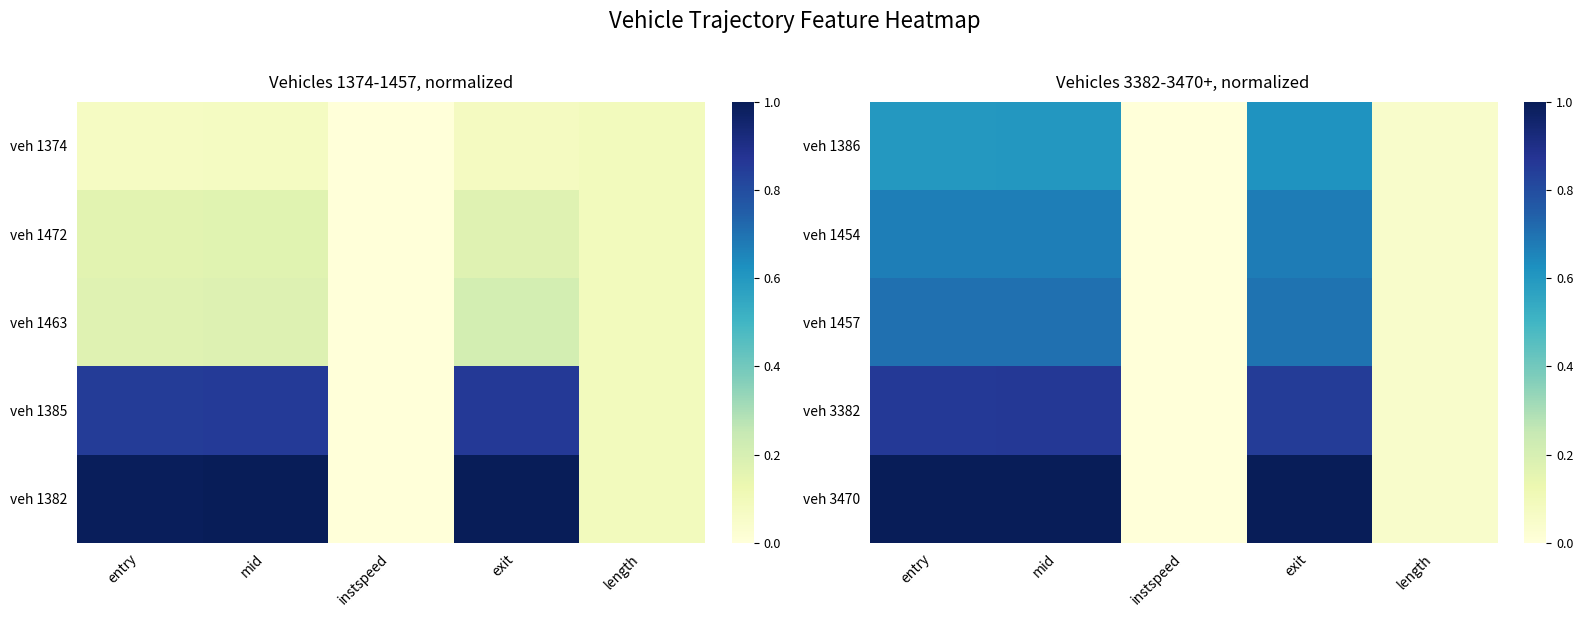

What is the difference between the maximum and second lowest values in the veh 1457 series?

0.7